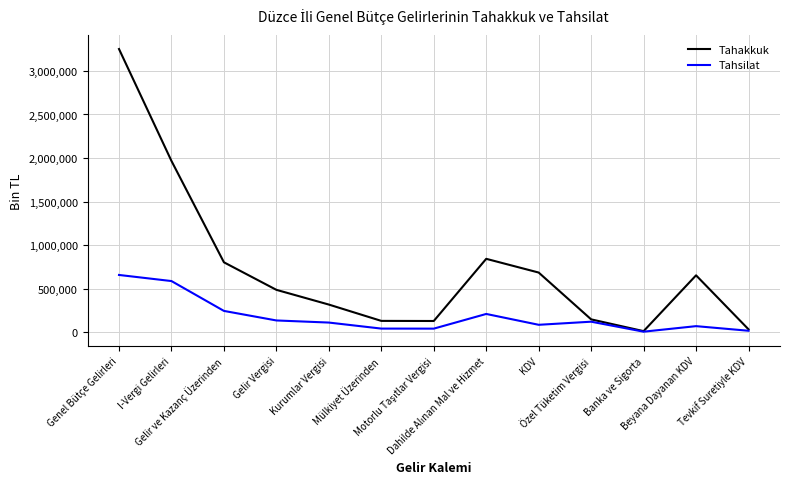

List the series in order of their peak value, highest first.

Tahakkuk, Tahsilat